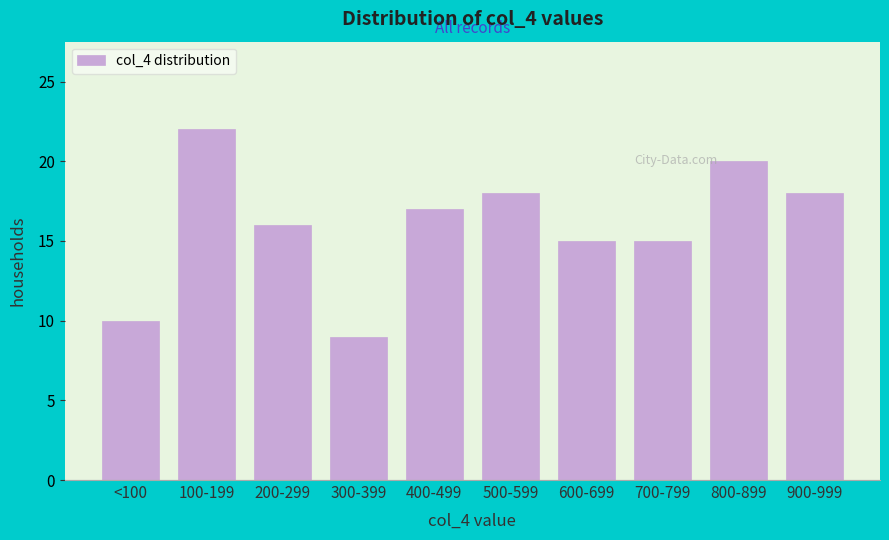

Reading right to left, list all the values displayed in this chart.

18	20	15	15	18	17	9	16	22	10